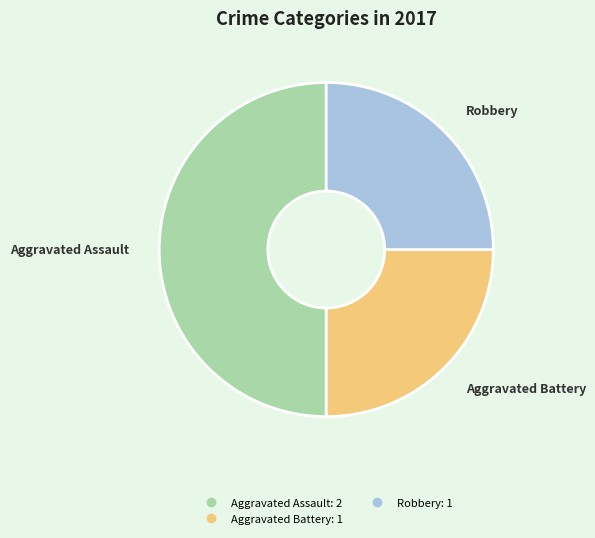

How many segments does this pie chart have?

3